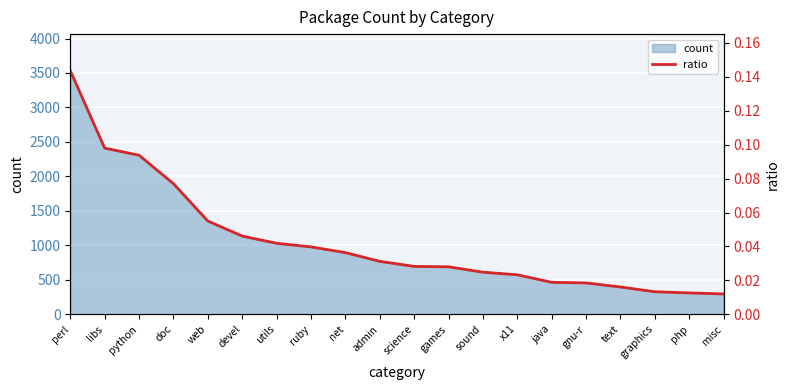

Reading left to right, list all the values displayed in this chart.

perl=0.1	libs=0.1	python=0.1	doc=0.1	web=0.1	devel=0.0	utils=0.0	ruby=0.0	net=0.0	admin=0.0	science=0.0	games=0.0	sound=0.0	x11=0.0	java=0.0	gnu-r=0.0	text=0.0	graphics=0.0	php=0.0	misc=0.0